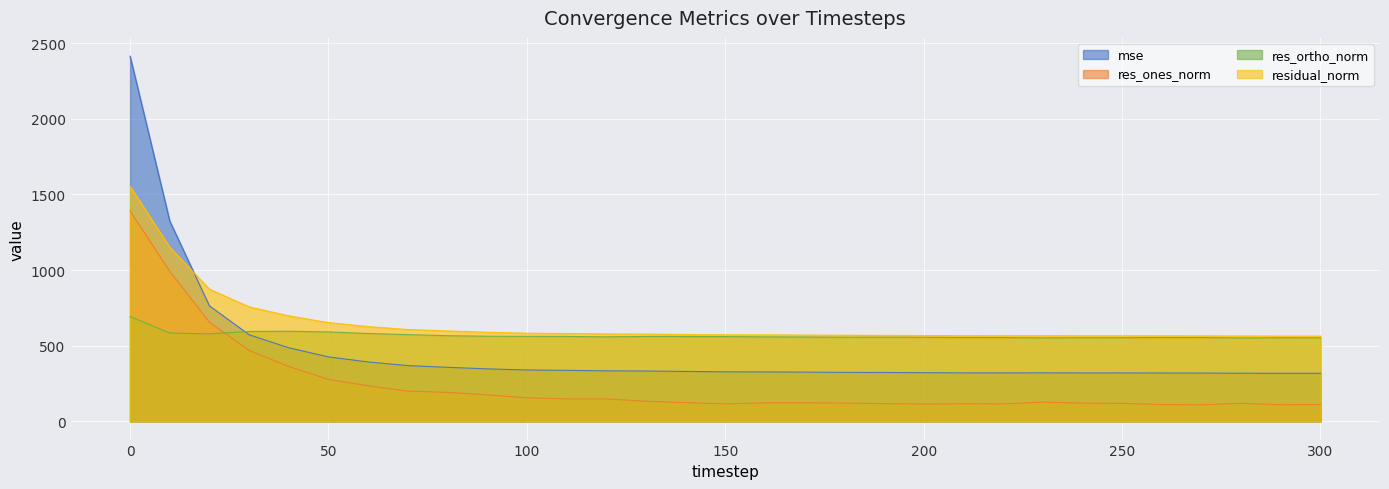

Where is mse nearest to the value 1365?

10